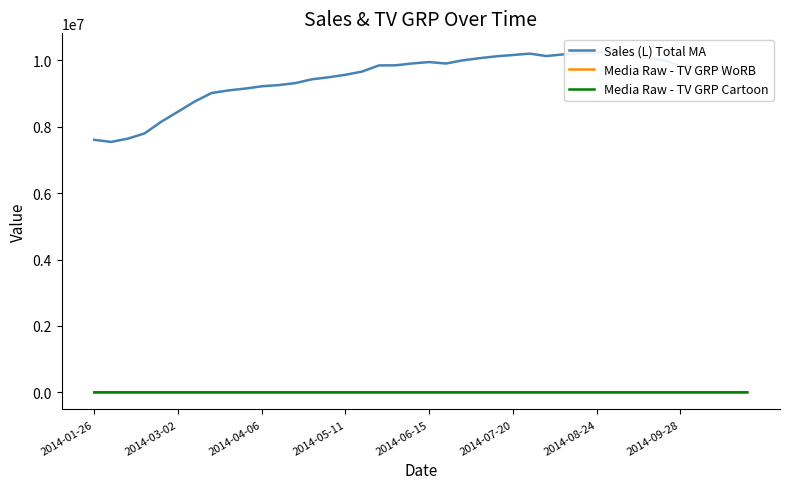

What is the spread (max minus min) of values at 8?

9091784.4